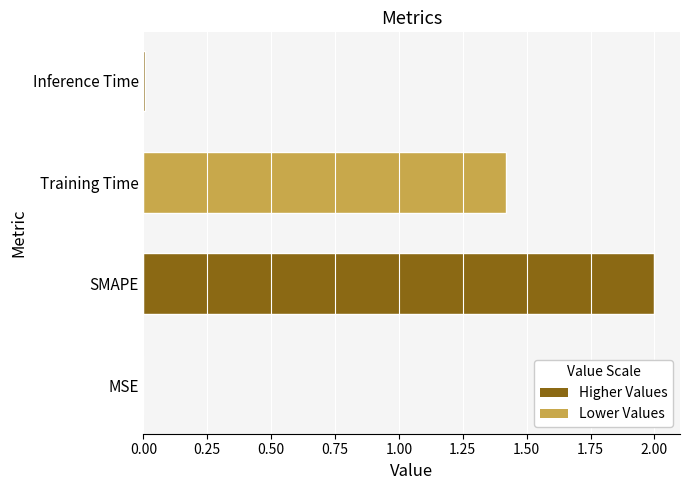

Is it true that the value at SMAPE is 2.0?

True